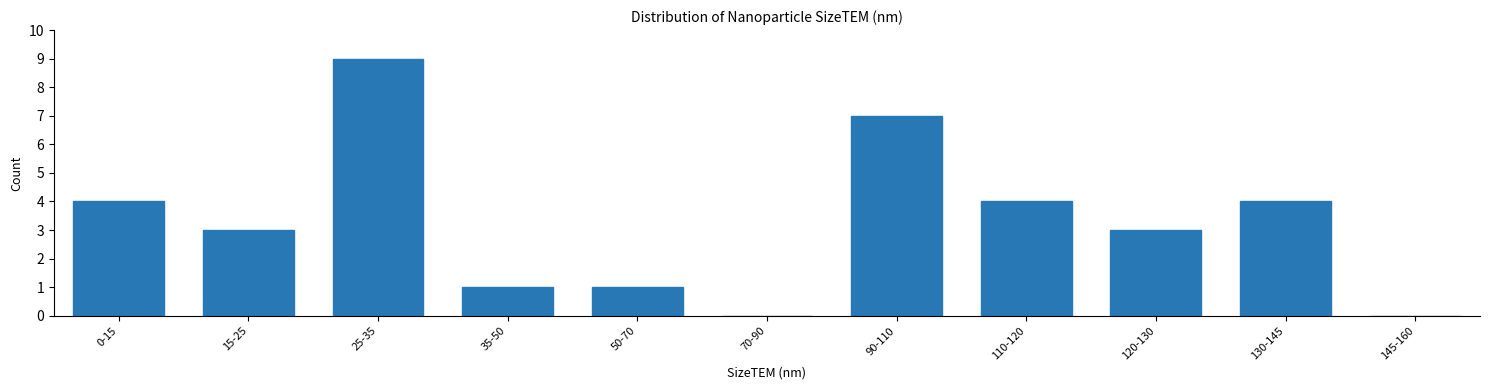

Reading left to right, what are all the values shown in this chart?

0-15=4	15-25=3	25-35=9	35-50=1	50-70=1	70-90=0	90-110=7	110-120=4	120-130=3	130-145=4	145-160=0